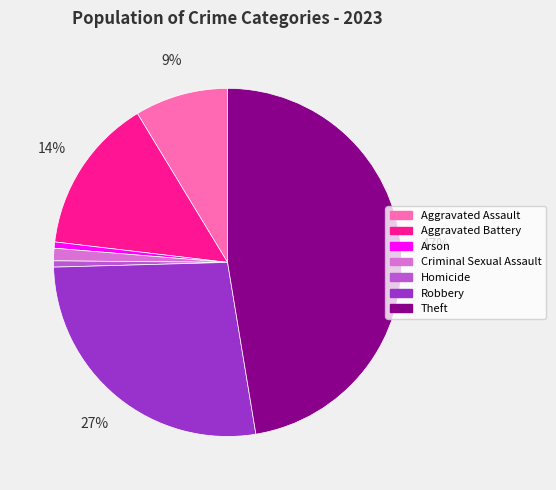

Does any single category account for the majority?

No